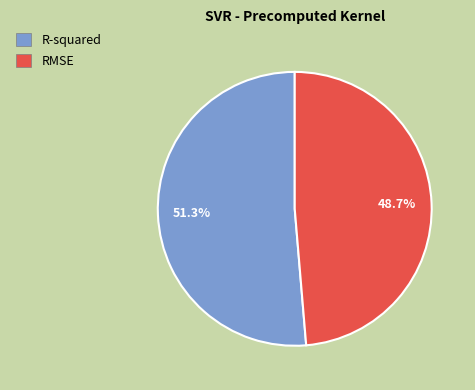

What is the total percentage of RMSE and R-squared?

100.0%